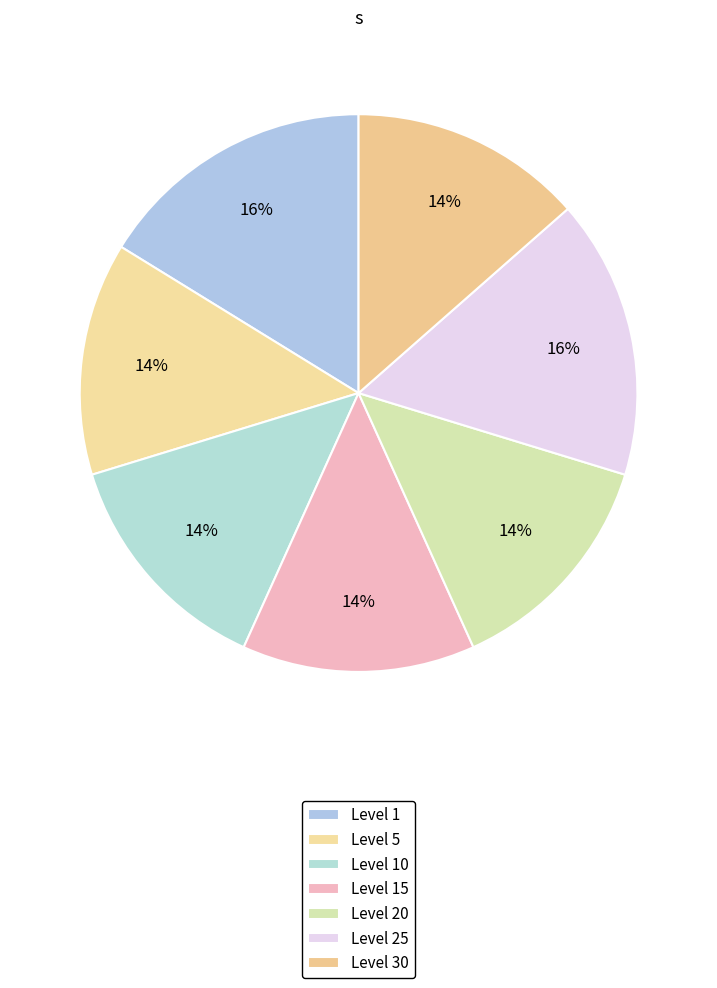

To the nearest percent, what percentage of the pie is Level 5?

14%